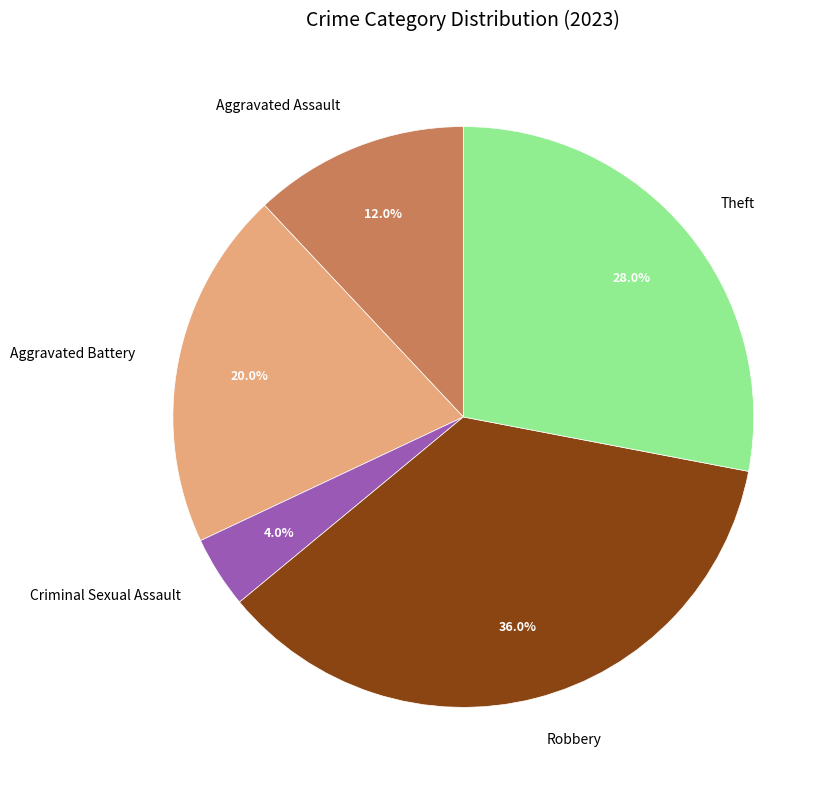

How many slices are in this pie chart?

5